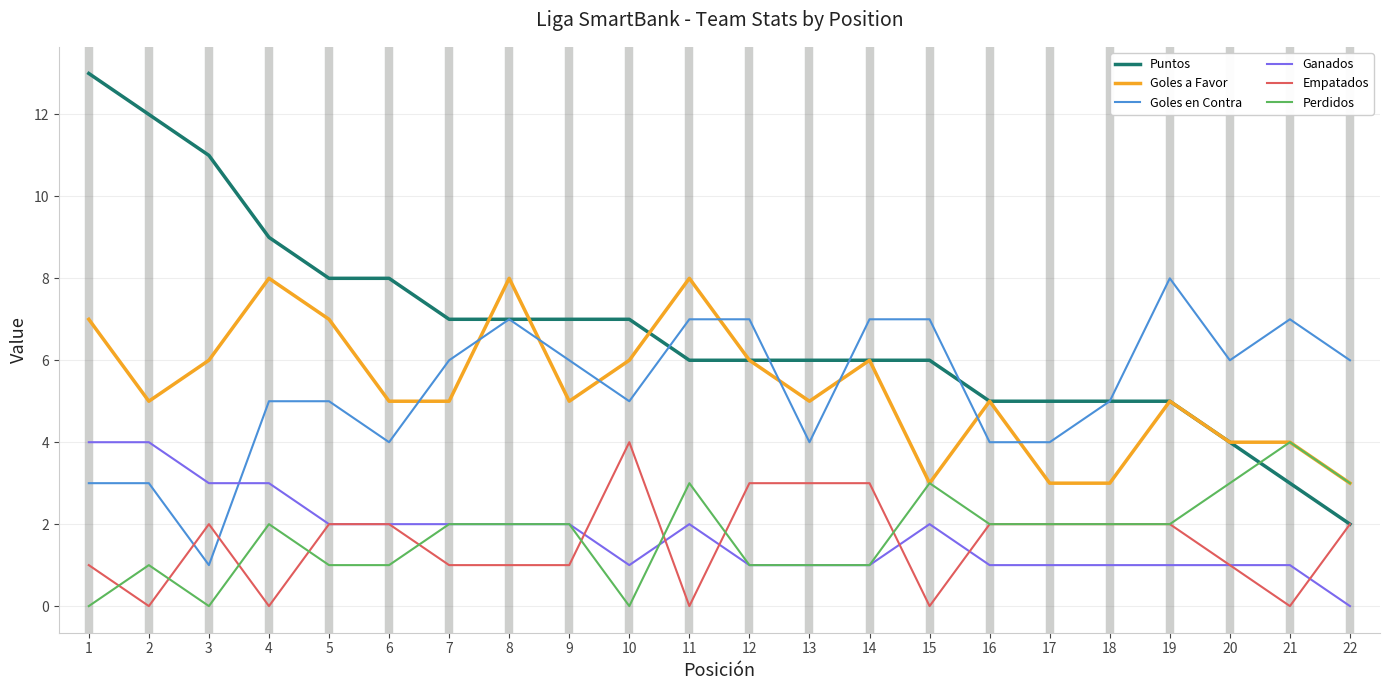

The Empatados series shows 1 at 17. True or false?

False